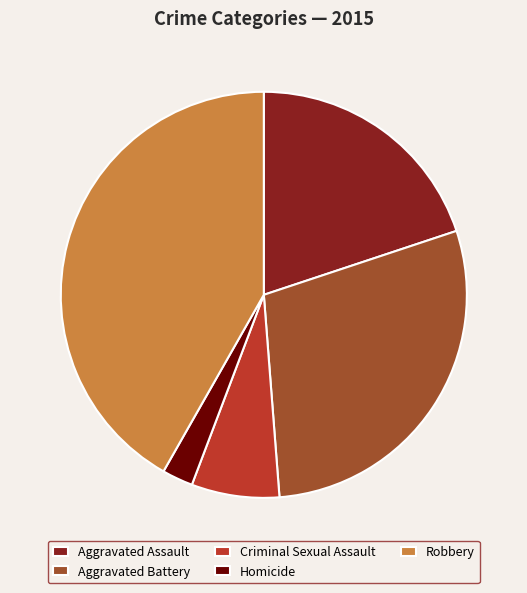

Rank the categories by value from highest to lowest.

Robbery, Aggravated Battery, Aggravated Assault, Criminal Sexual Assault, Homicide